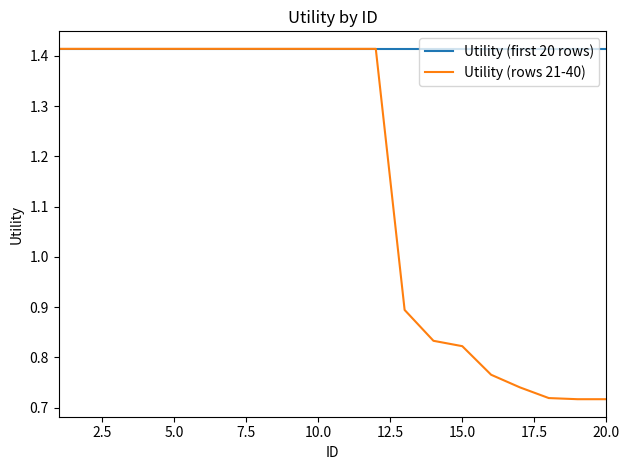

List the series in order of their overall mean, highest first.

Utility (first 20 rows), Utility (rows 21-40)